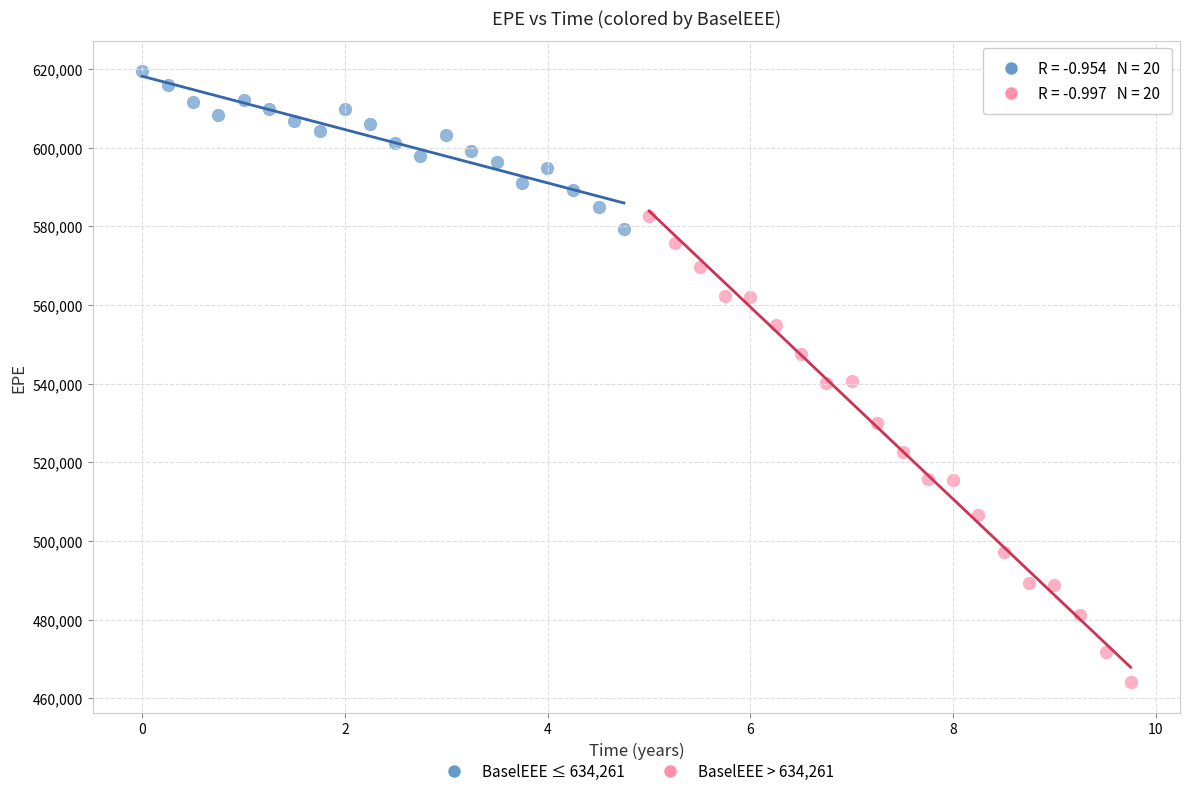

Which series reaches the minimum Y coordinate?

BaselEEE > 634,261